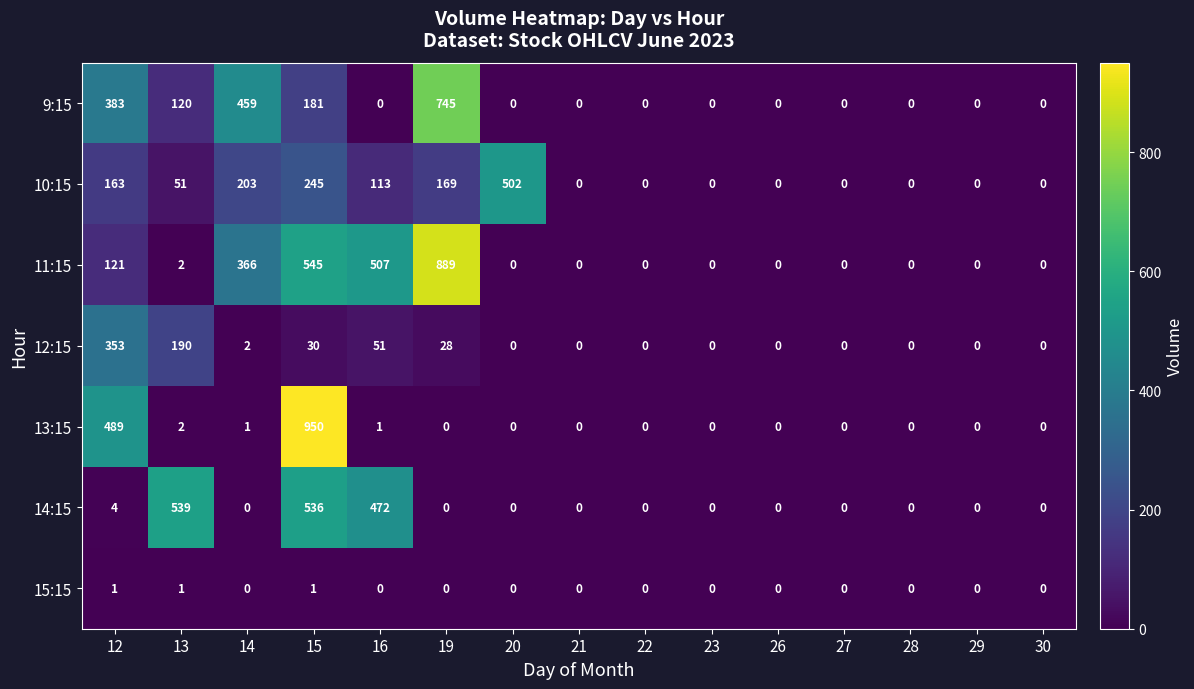

How many series are shown in this chart?

7